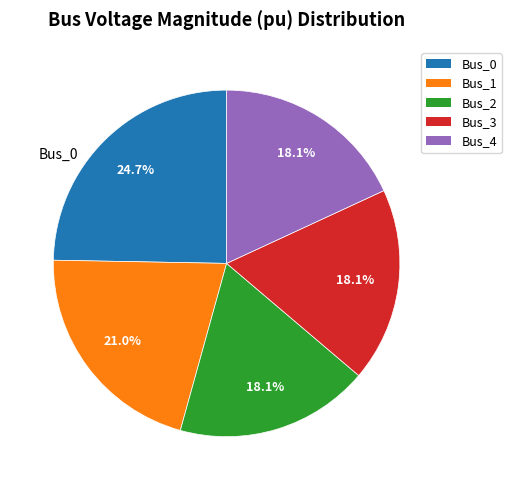

How many slices are in this pie chart?

5